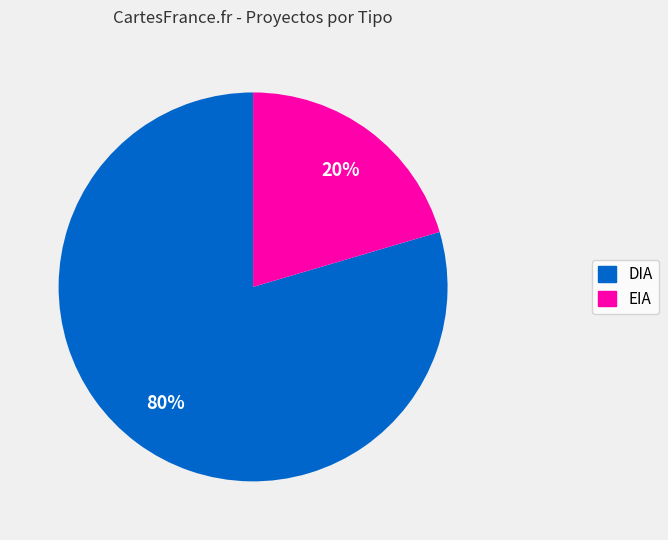

Count the number of slices in the pie.

2